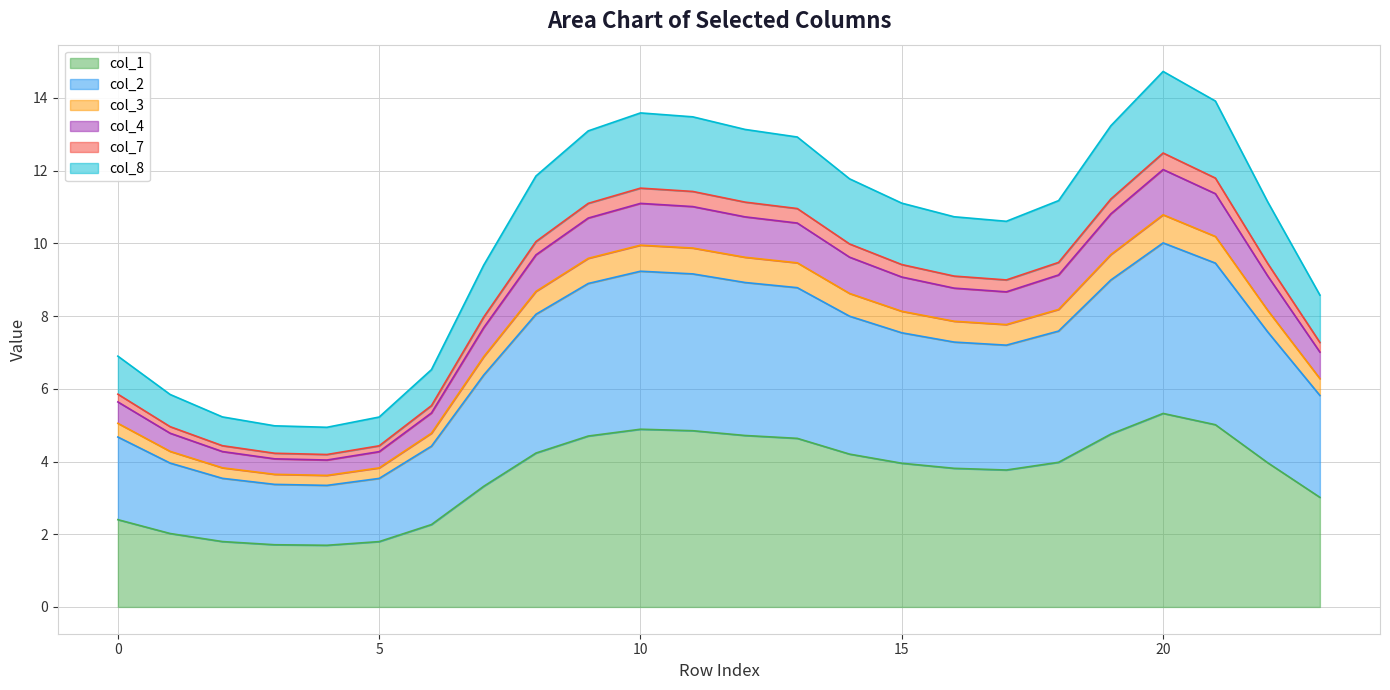

At which label does col_7 first exceed 8?

8